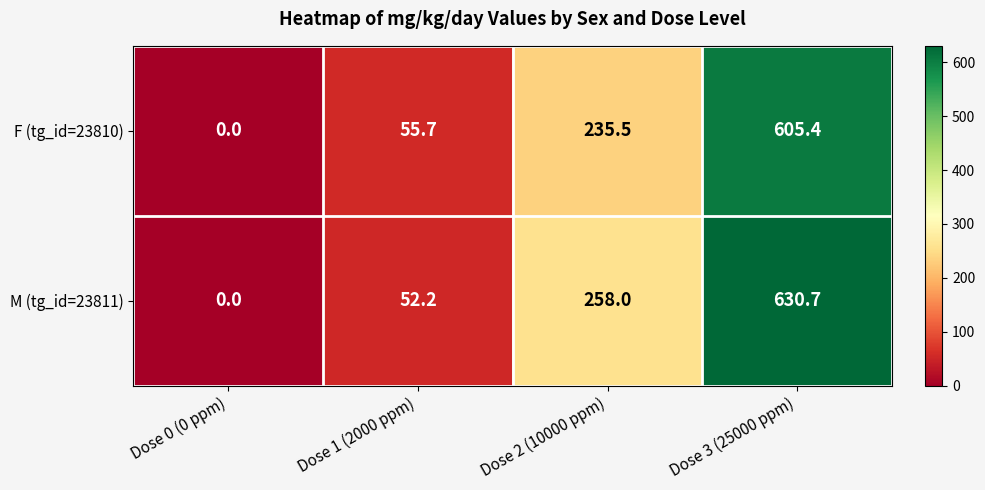

True or false: M (tg_id=23811) has a value of -416.7 at Dose 0 (0 ppm).

False